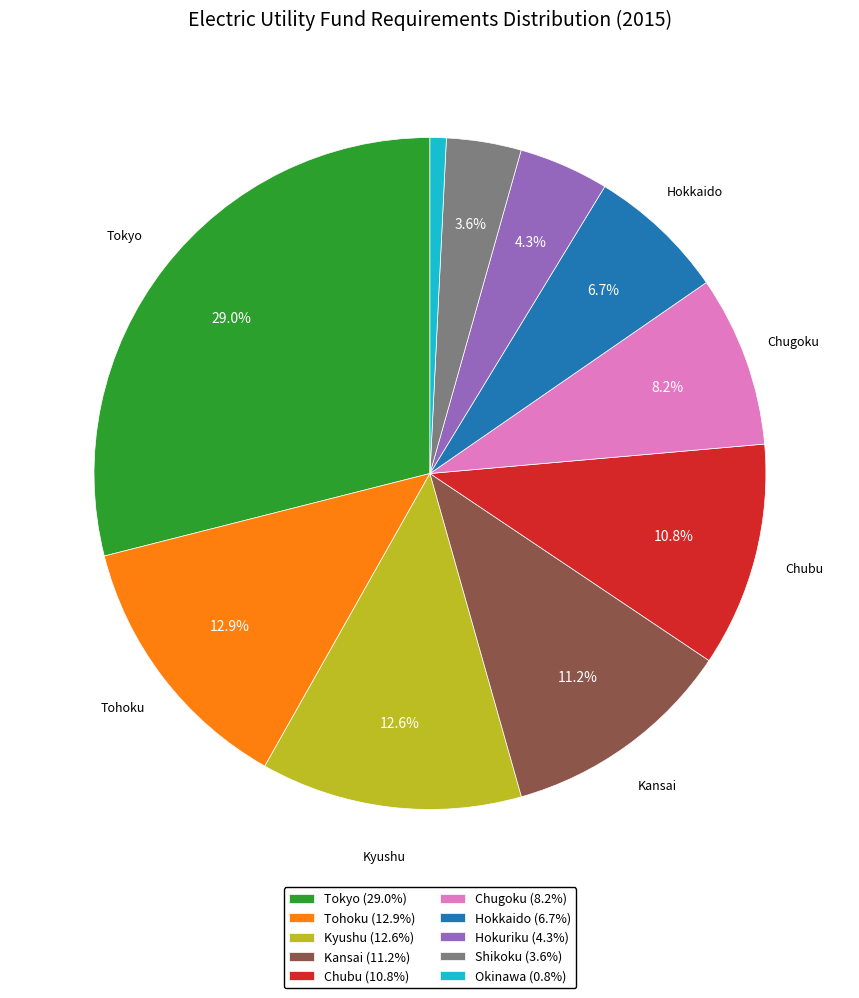

Between Hokuriku (4.3%) and Chugoku (8.2%), which is larger?

Chugoku (8.2%)